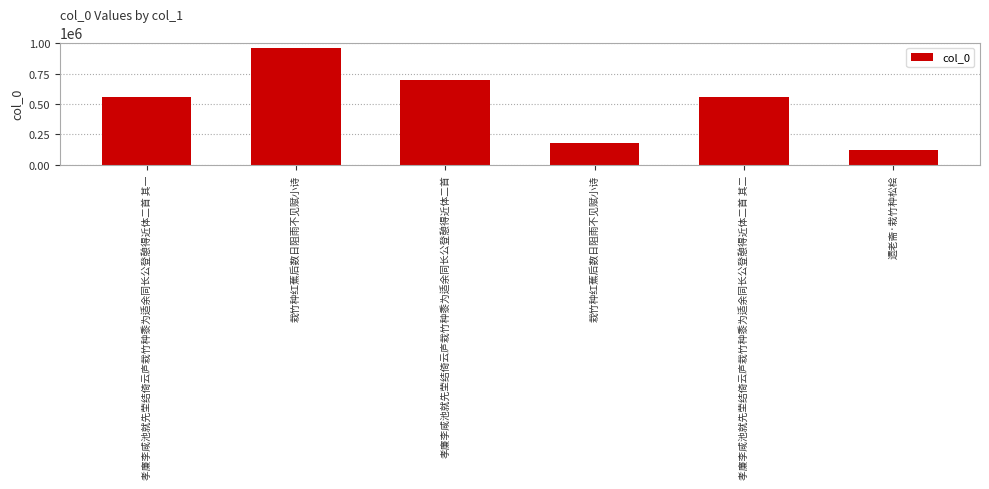

What is the difference between the maximum and minimum values?

838981